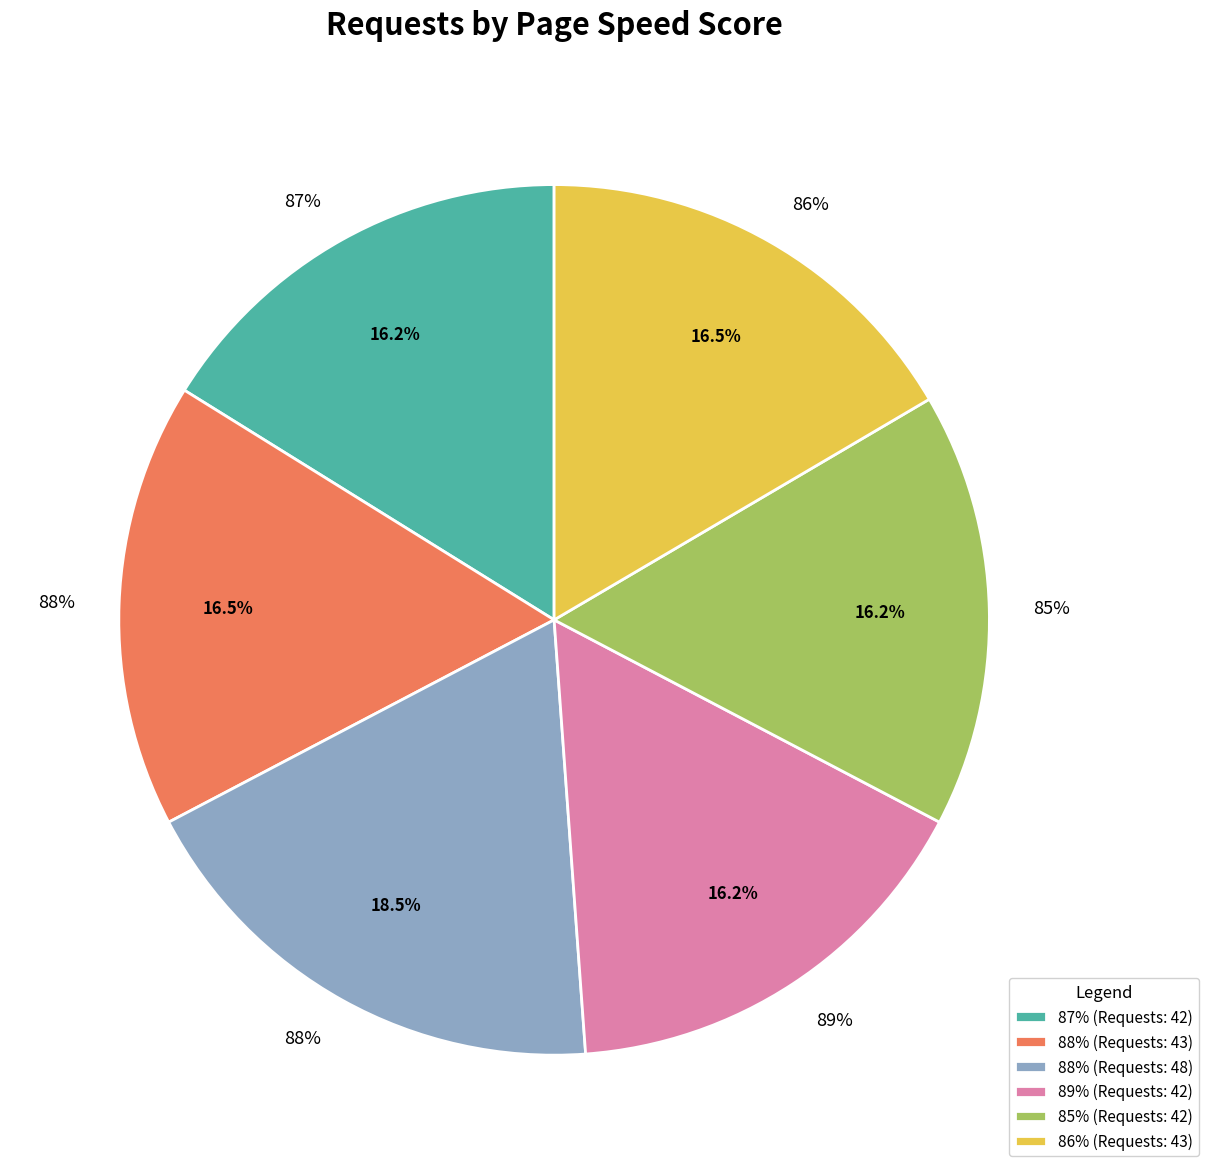

Combined, what portion of the pie is 86% and 87%?

32.7%